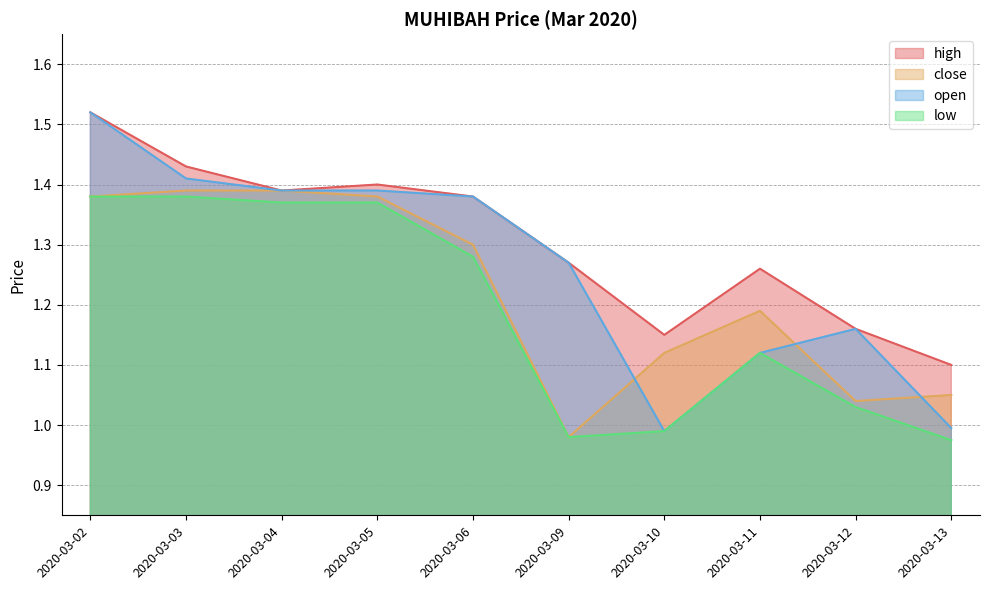

Where do open and close first cross each other?

2020-03-09 and 2020-03-10